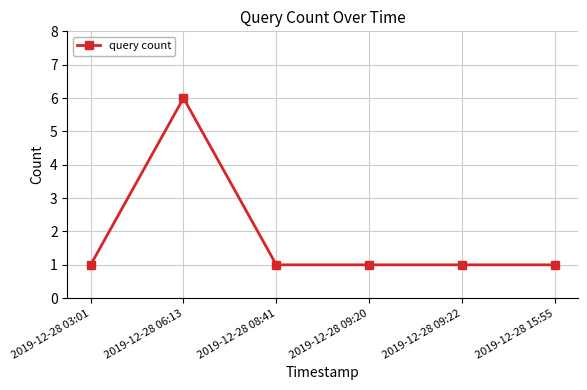

What is the greatest value displayed?

6